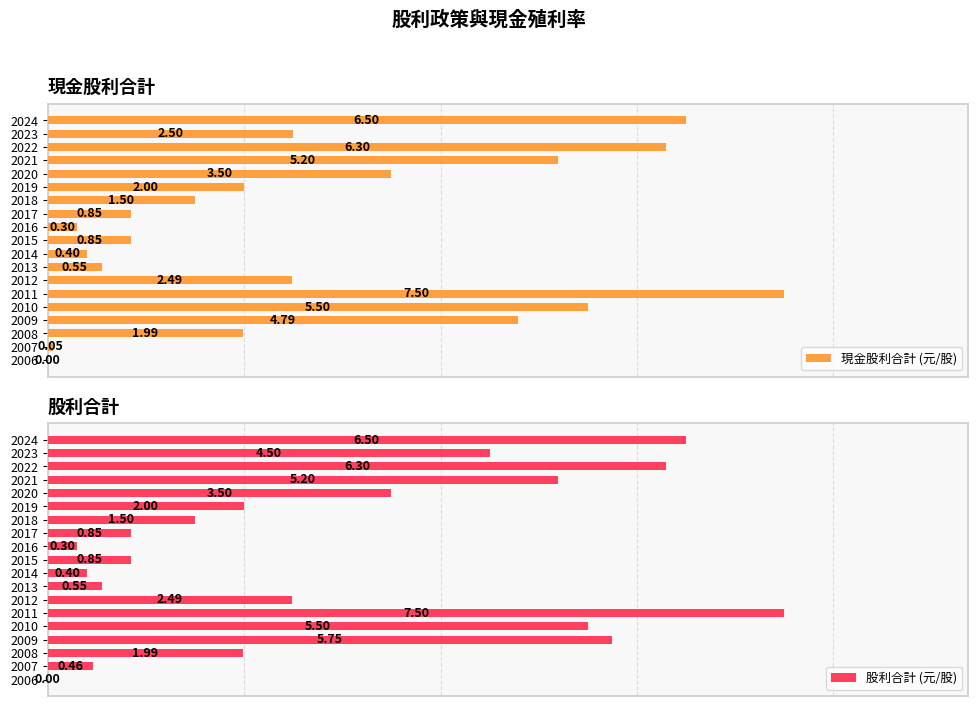

What is the total value across all series at 2018?

3.0